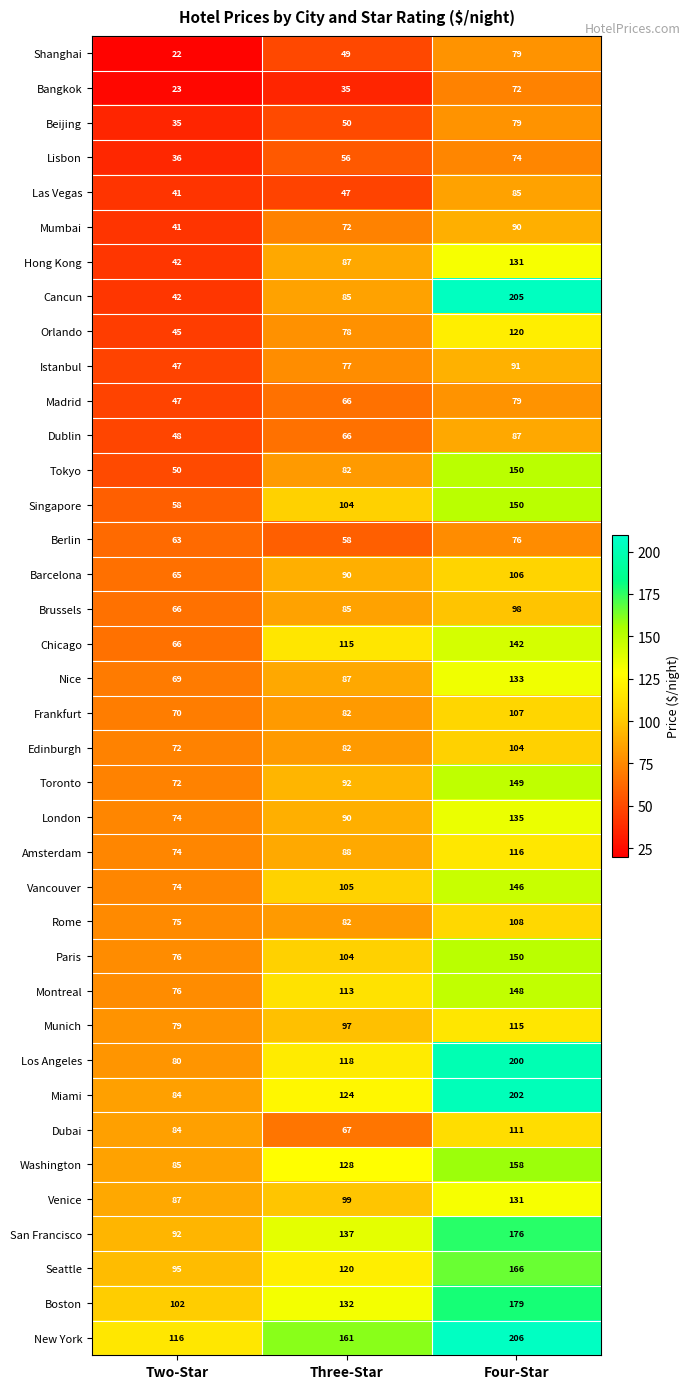

What is the average value of the Los Angeles series?

133